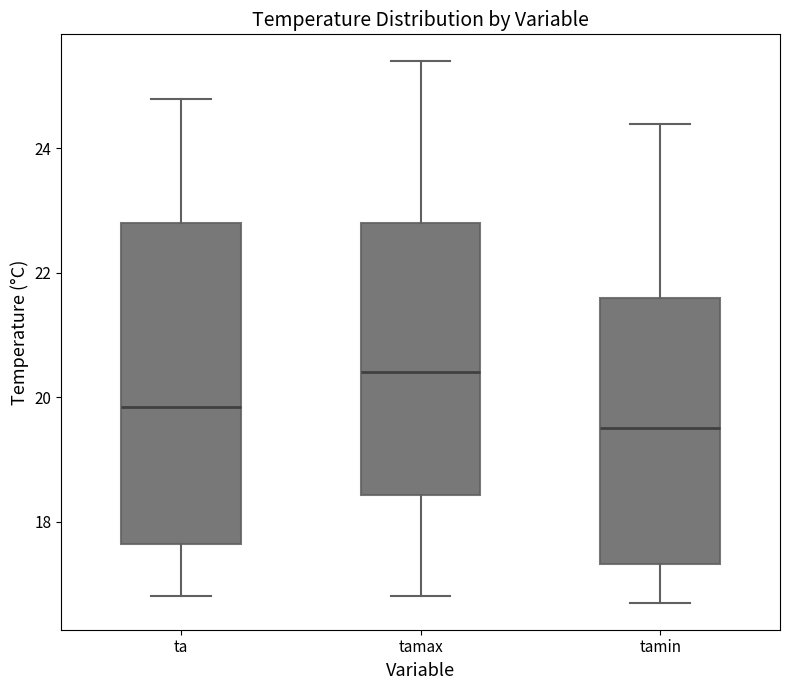

Reading left to right, transcribe this box plot: for each box, give where its median line is, the range the box spans, and where its two whiskers end, as read against the y-axis. The values are not printed on the chart, so give them approximately, as read against the axis.

ta: median 19.8, box 17.6 to 22.8, whiskers 16.8 to 24.8
tamax: median 20.4, box 18.4 to 22.8, whiskers 16.8 to 25.4
tamin: median 19.6, box 17.4 to 21.6, whiskers 16.8 to 24.4